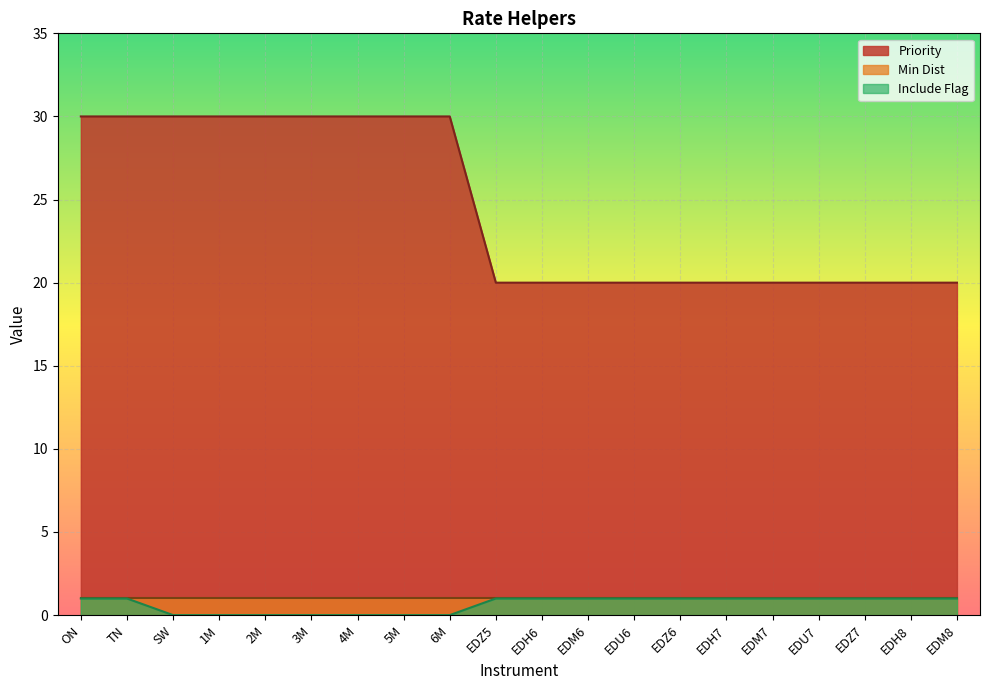

True or false: Priority and Include Flag intersect in this chart.

False